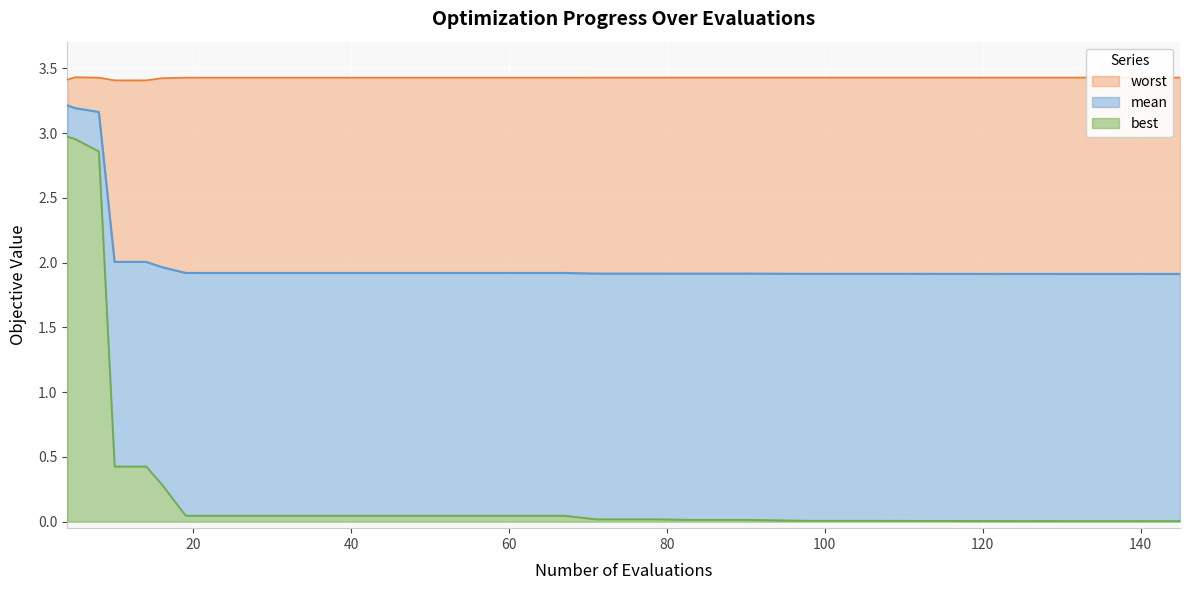

True or false: mean and best cross at least once.

False